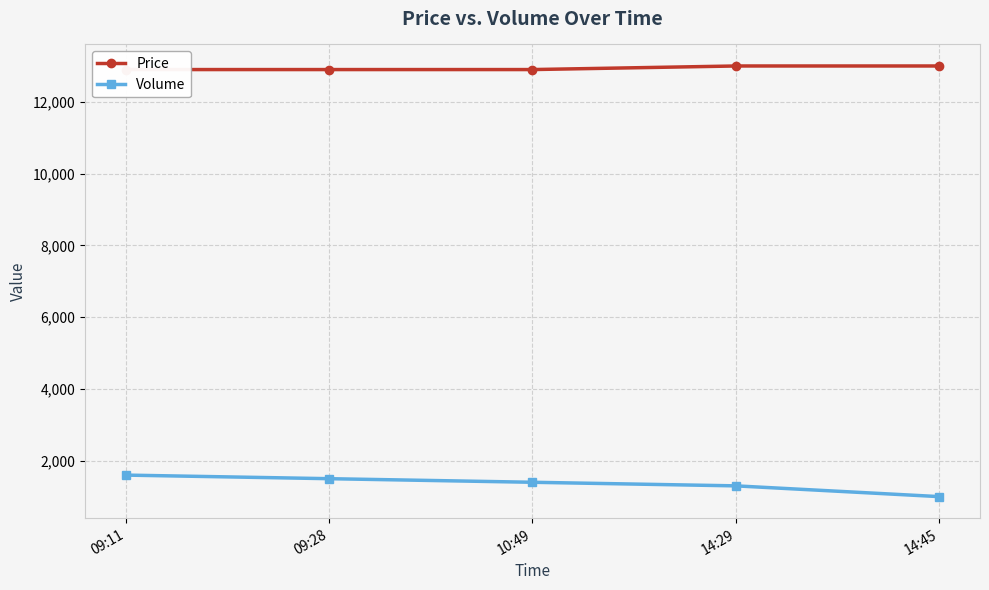

Where does the Volume series first go above 1400?

09:11